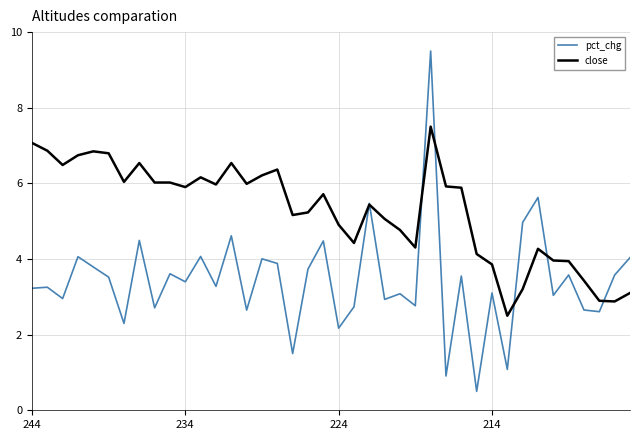

In pct_chg, how many points are higher than both neighbors (excluding endpoints)?

15